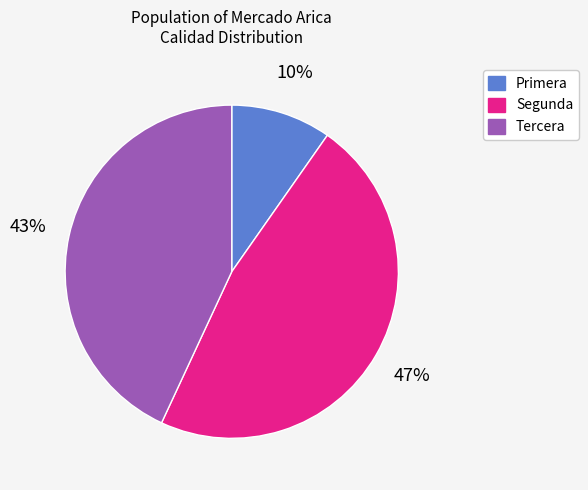

Which slice is the largest?

Segunda